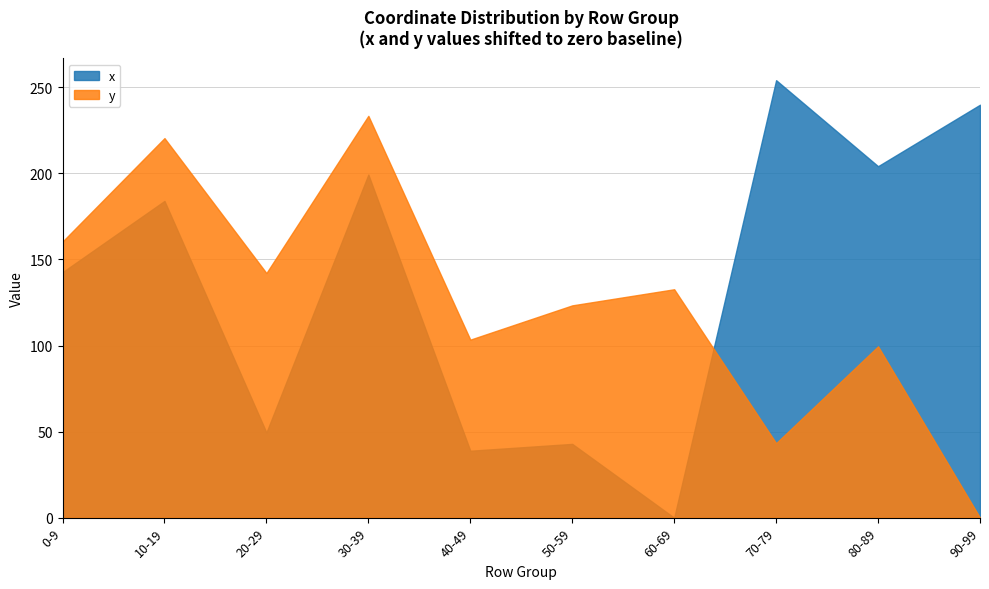

Where is y nearest to the value 116?

50-59